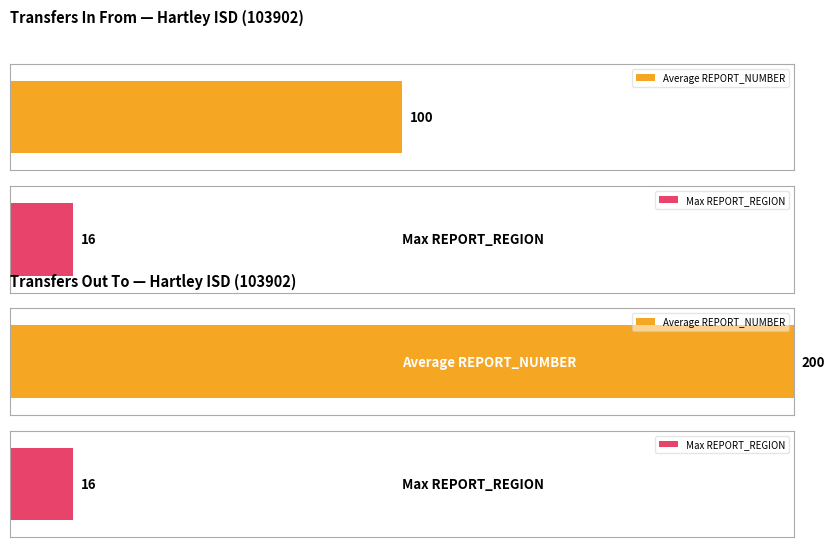

Which has a higher value, REPORT_NUMBER or REPORT_REGION?

REPORT_NUMBER